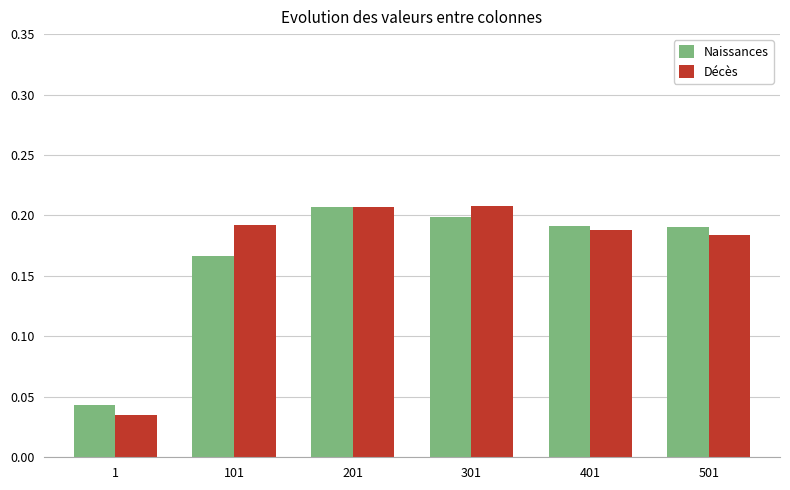

Between 201 and 501, which series saw the biggest shift?

Décès